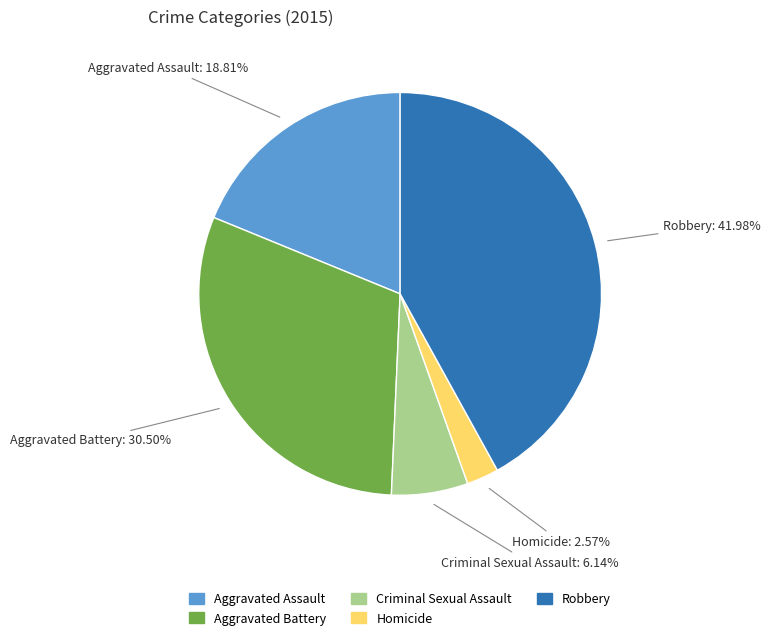

Rank the categories by value from lowest to highest.

Homicide, Criminal Sexual Assault, Aggravated Assault, Aggravated Battery, Robbery